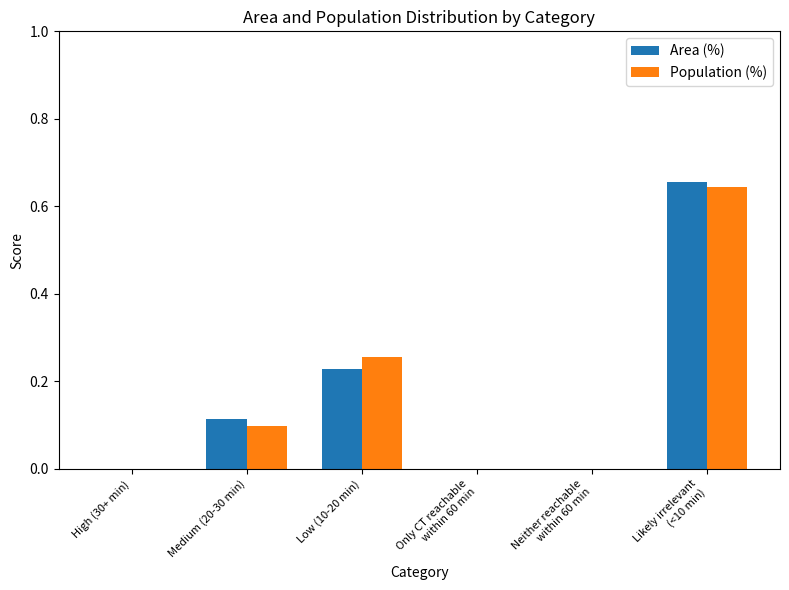

At which category is the sum across all series the highest?

Likely irrelevant
(<10 min)